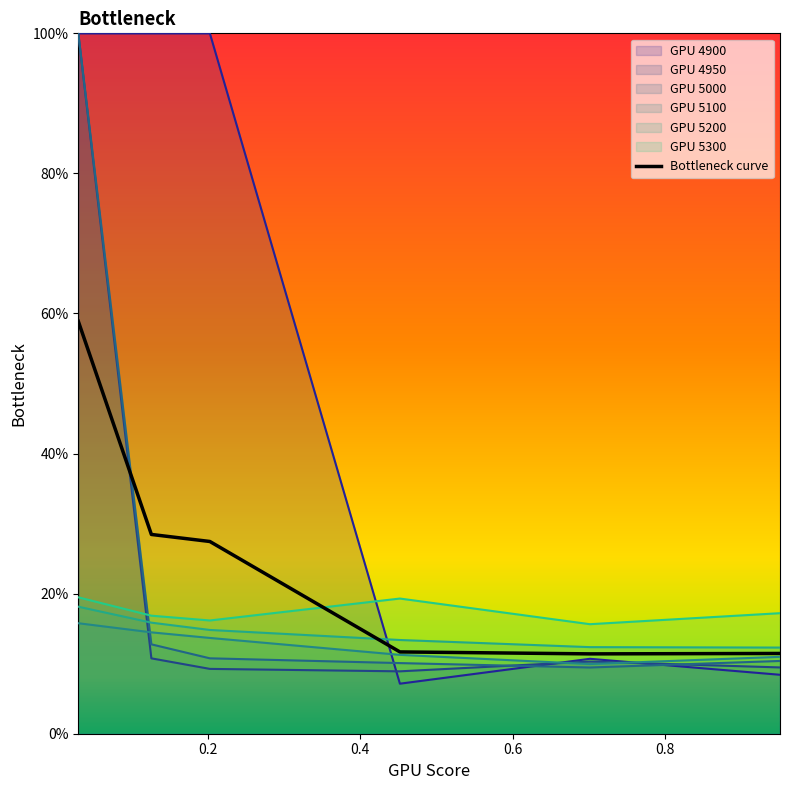

Which series has the largest total across all categories?

GPU 4900